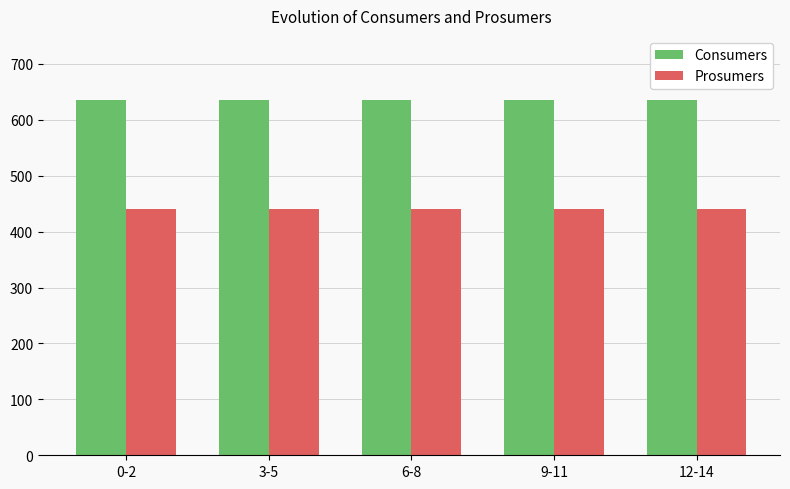

What are all the series names shown in the legend?

Consumers, Prosumers